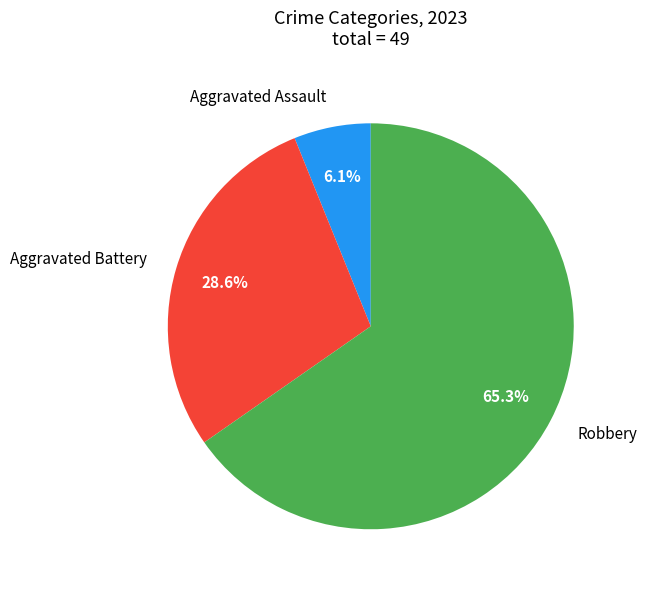

True or false: Robbery accounts for 57% of the total.

False